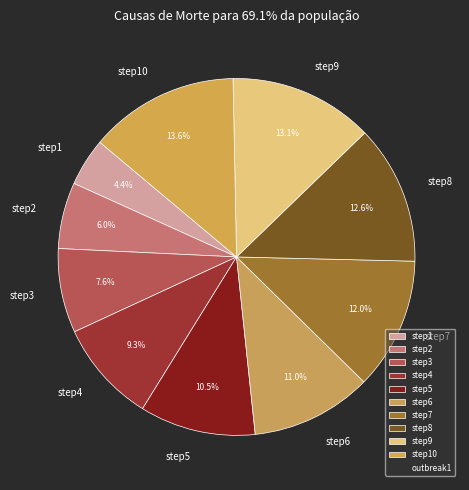

Which has a higher value, step2 or step3?

step3